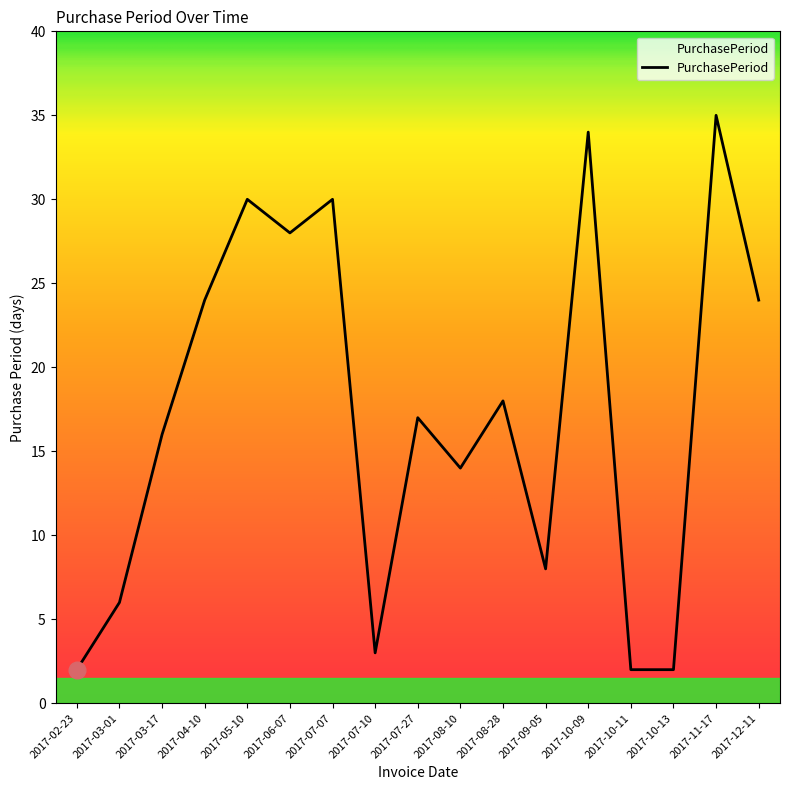

What position from the left is 2017-11-17?

16